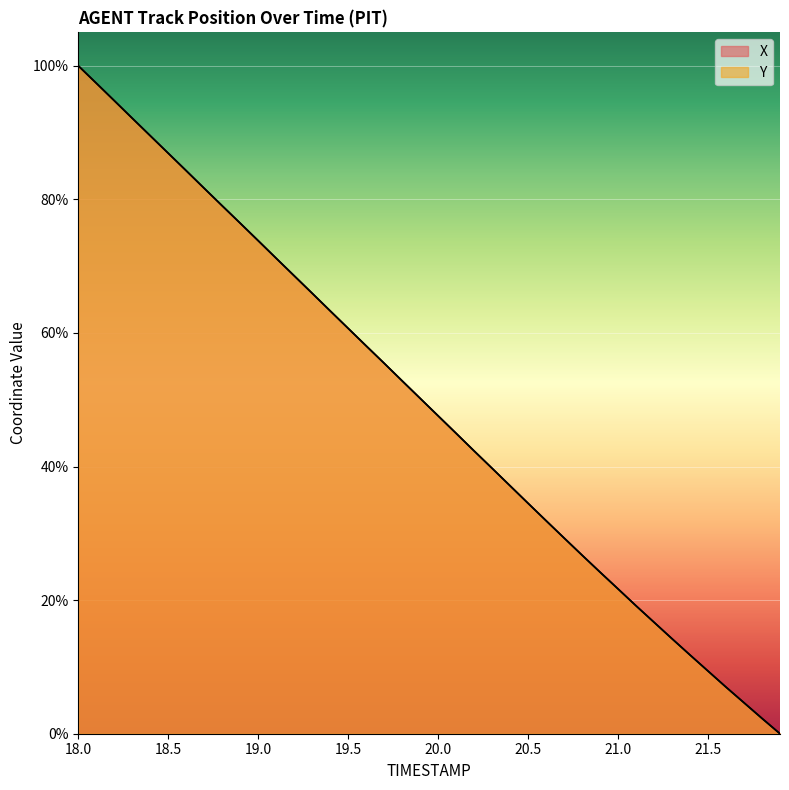

Which series has the largest total across all categories?

X